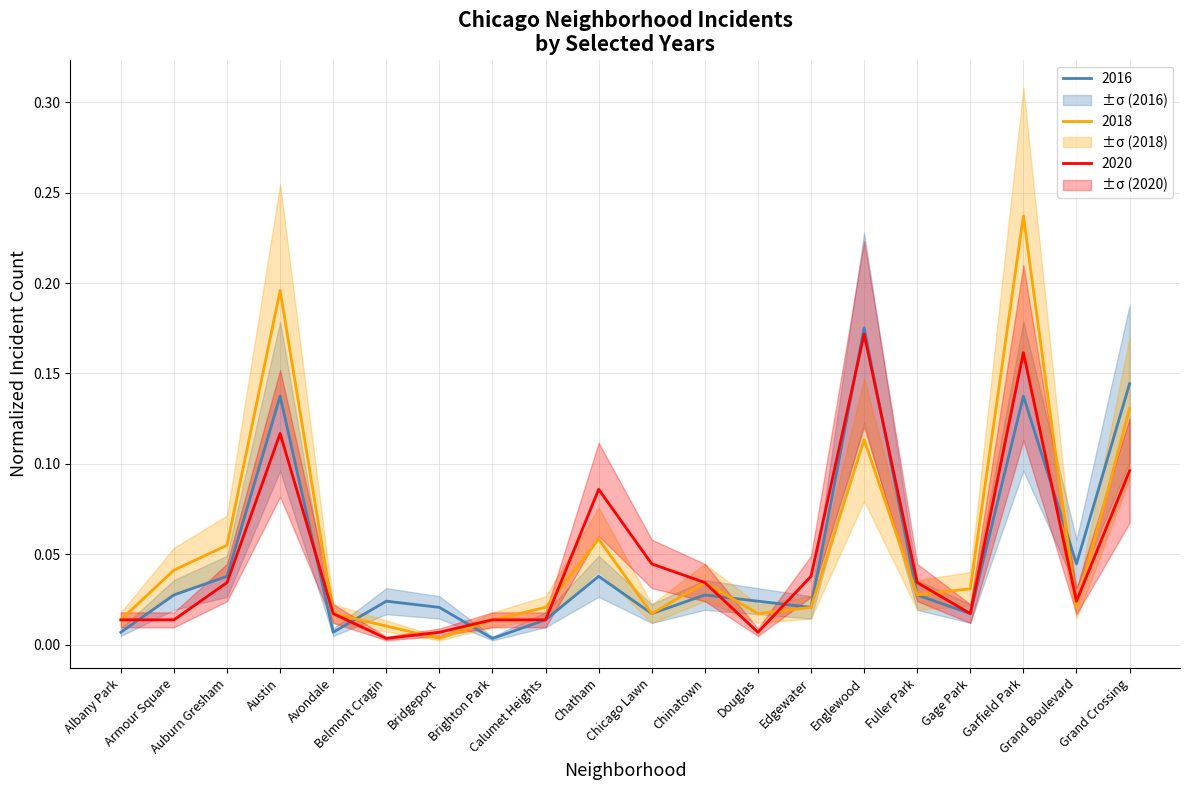

True or false: 2020 and 2016 cross at least once.

True